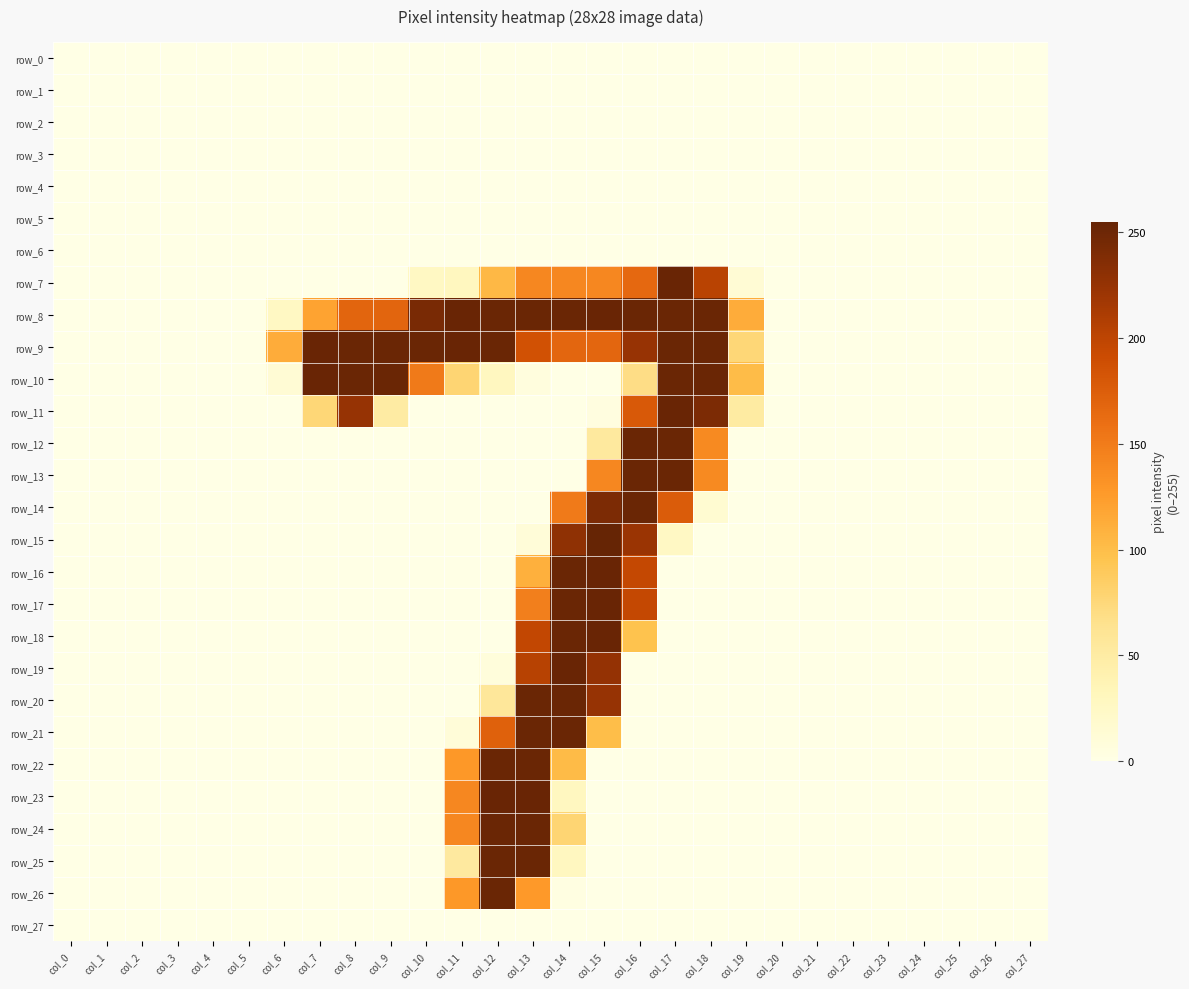

At which label is row_7 closest to 126?

col_13